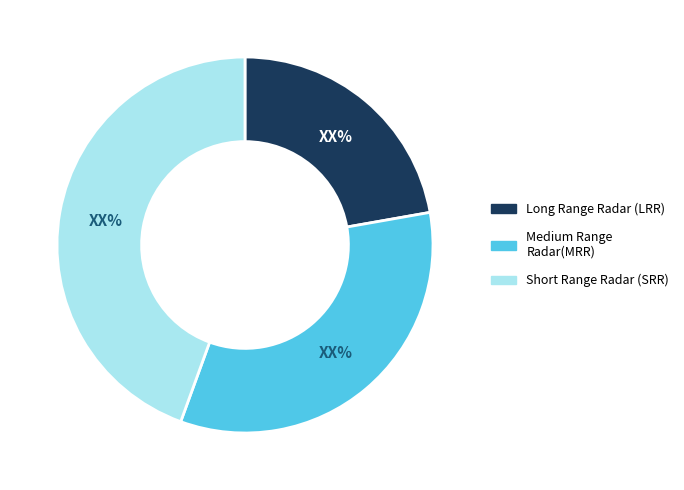

Is there a majority slice in this chart?

No